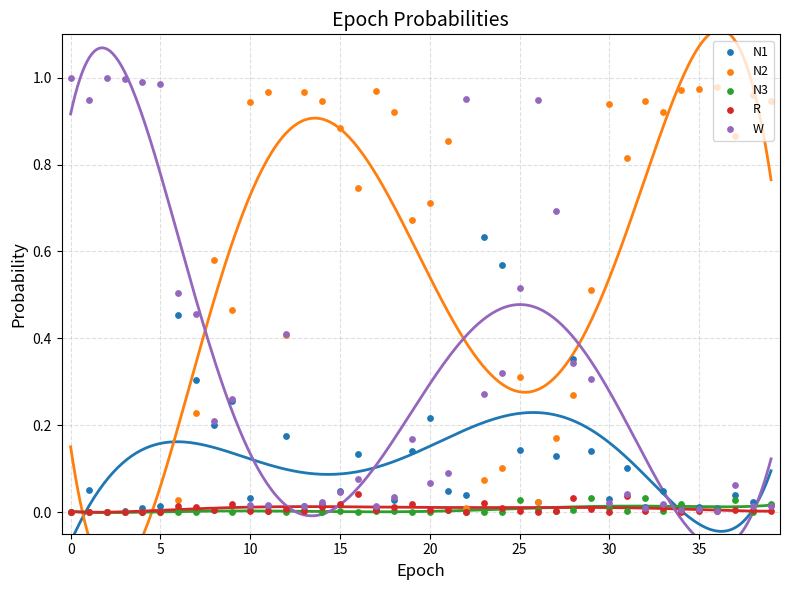

Which series reaches the maximum Y coordinate?

W